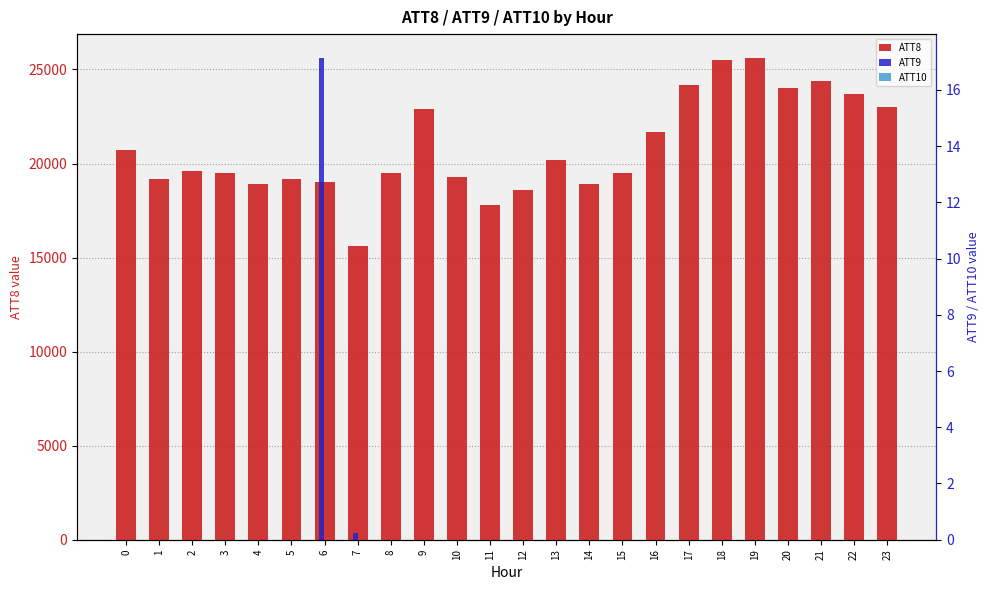

Which series changed the most between 5 and 11?

ATT8